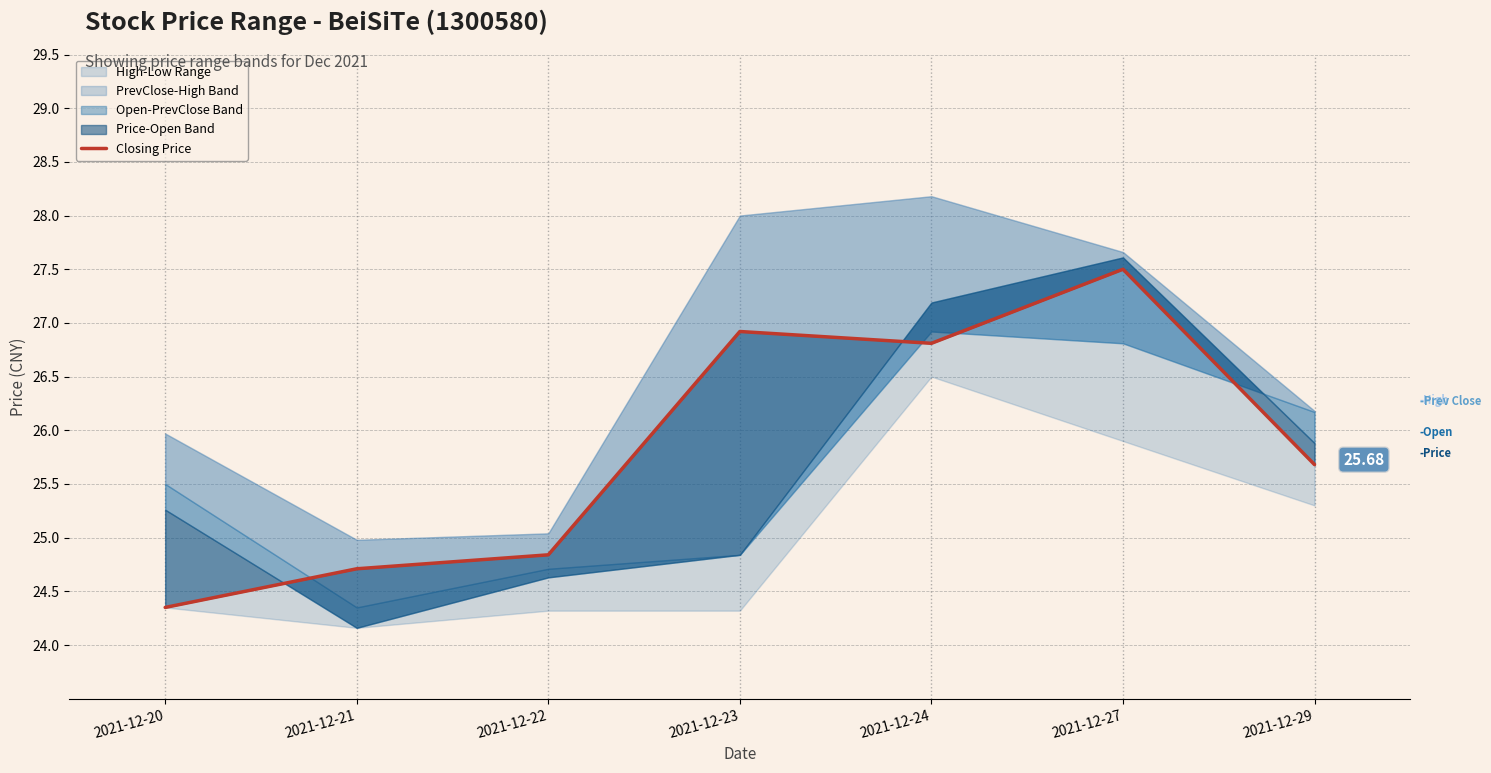

Reading left to right, list all the values displayed in this chart.

2021-12-20=24.4	2021-12-21=24.7	2021-12-22=24.8	2021-12-23=26.9	2021-12-24=26.8	2021-12-27=27.5	2021-12-29=25.7